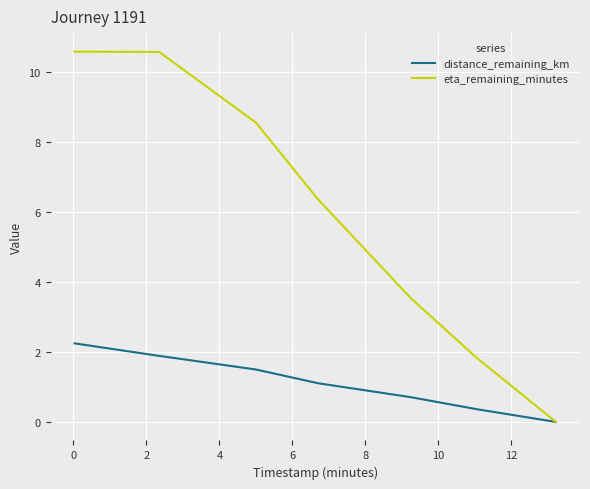

List the series in order of their peak value, lowest first.

distance_remaining_km, eta_remaining_minutes